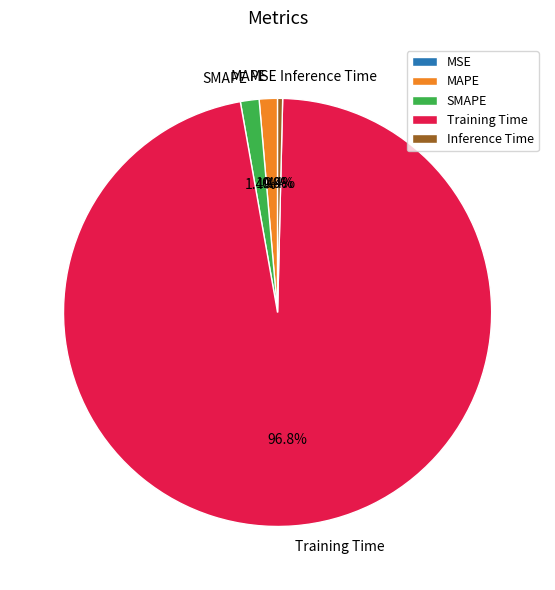

To the nearest percent, what is the average slice percentage?

20%